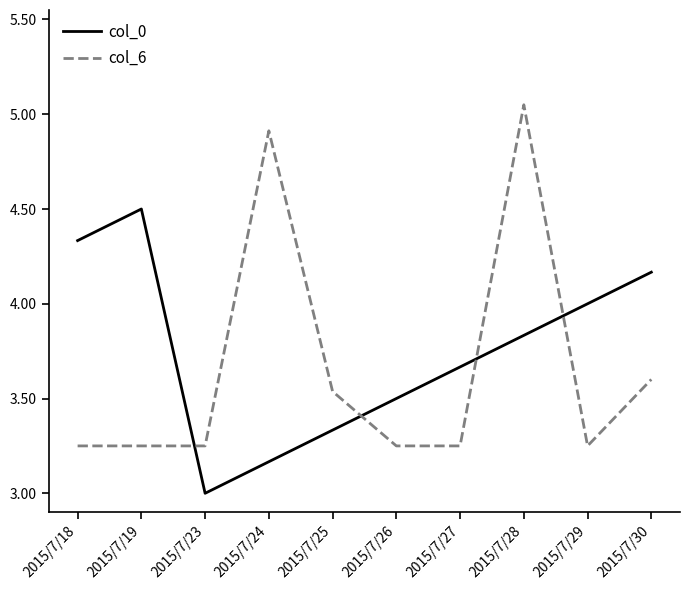

Count the number of categories in the chart.

10